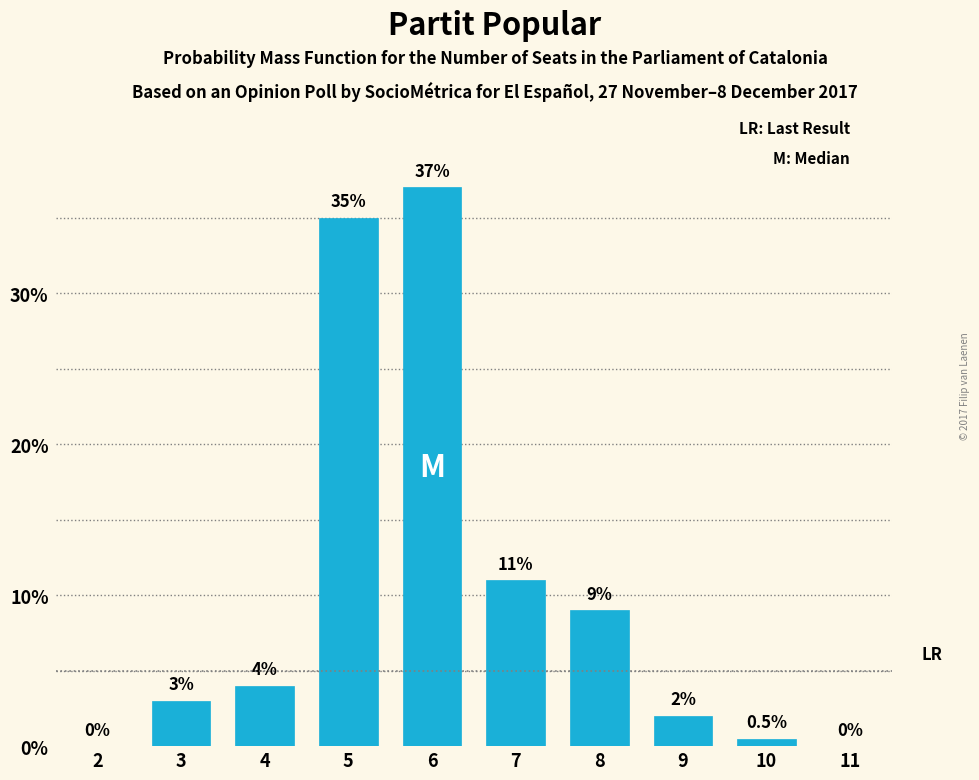

At which label is the value closest to 18?

7